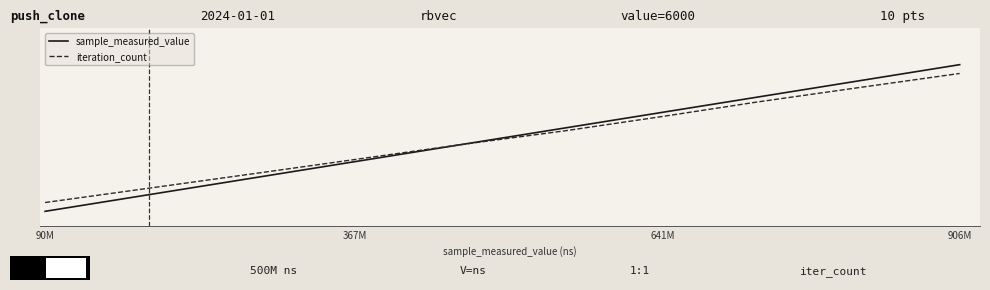

What is the value of the sample_measured_value point at the 9th from the left?

0.9